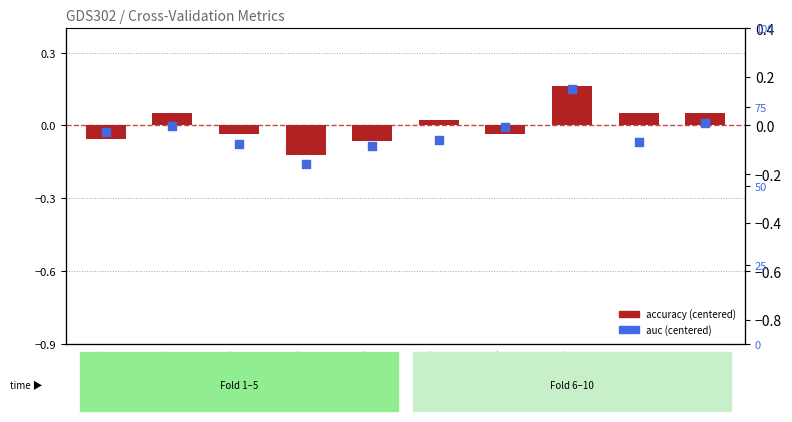

Which series has the largest Y range (max minus min)?

auc (centered)